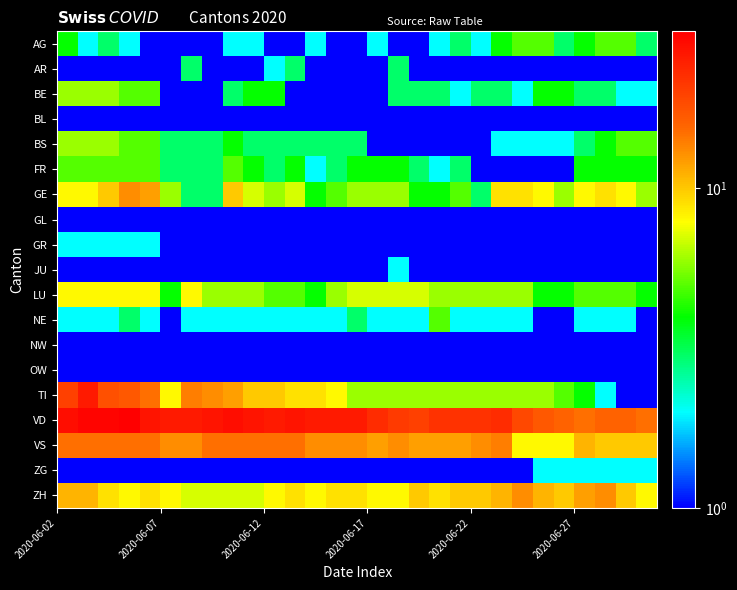

Which series has the largest total across all categories?

VD